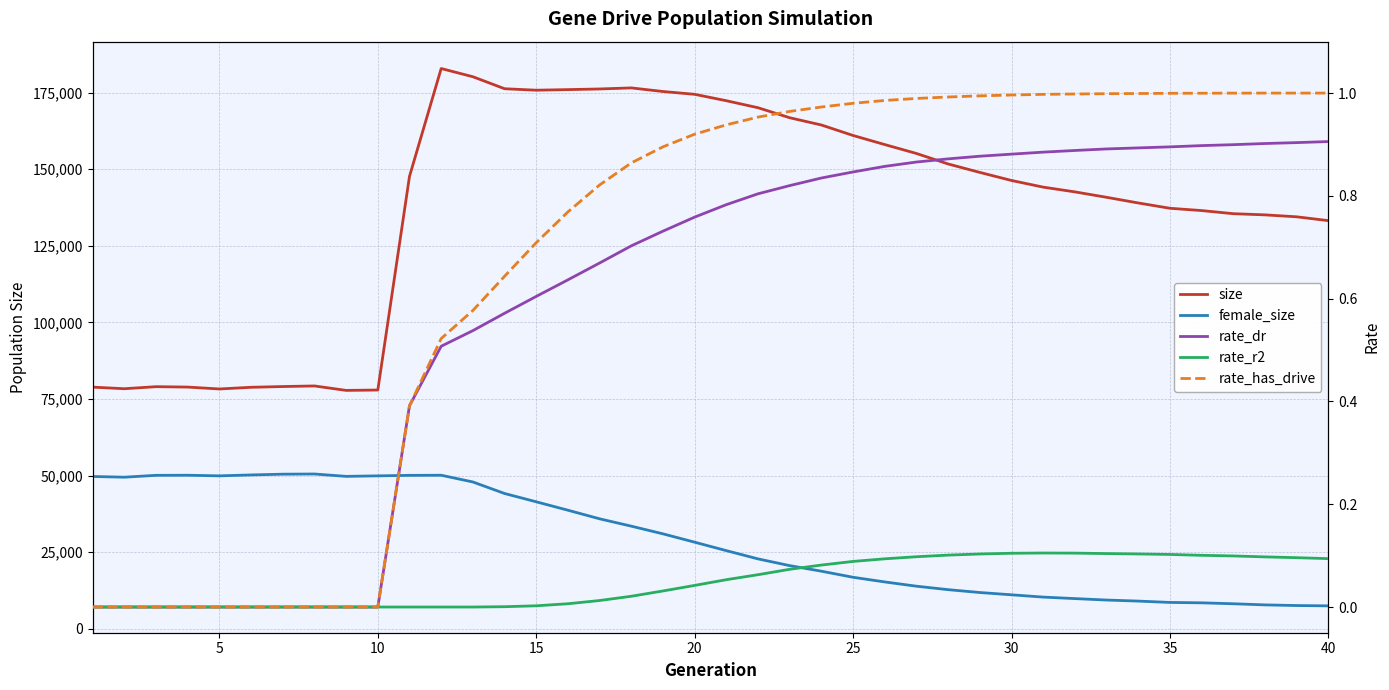

How many lines are shown in the chart?

5